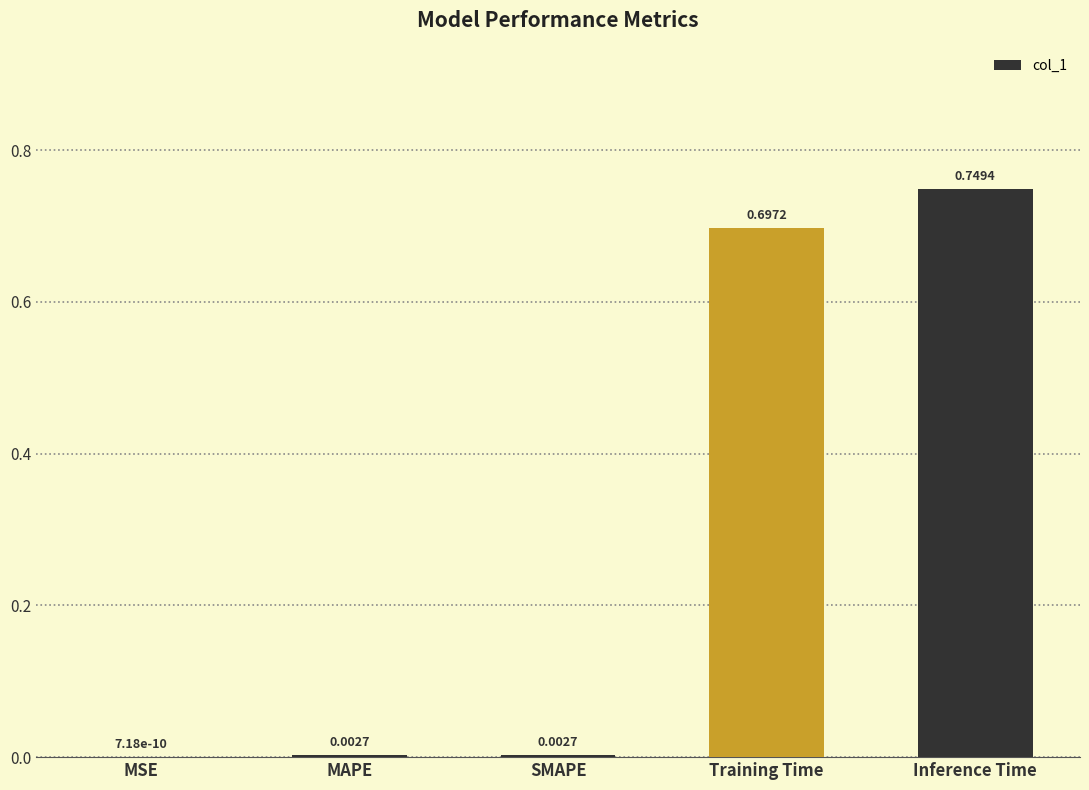

Which has a higher value, MSE or Inference Time?

Inference Time